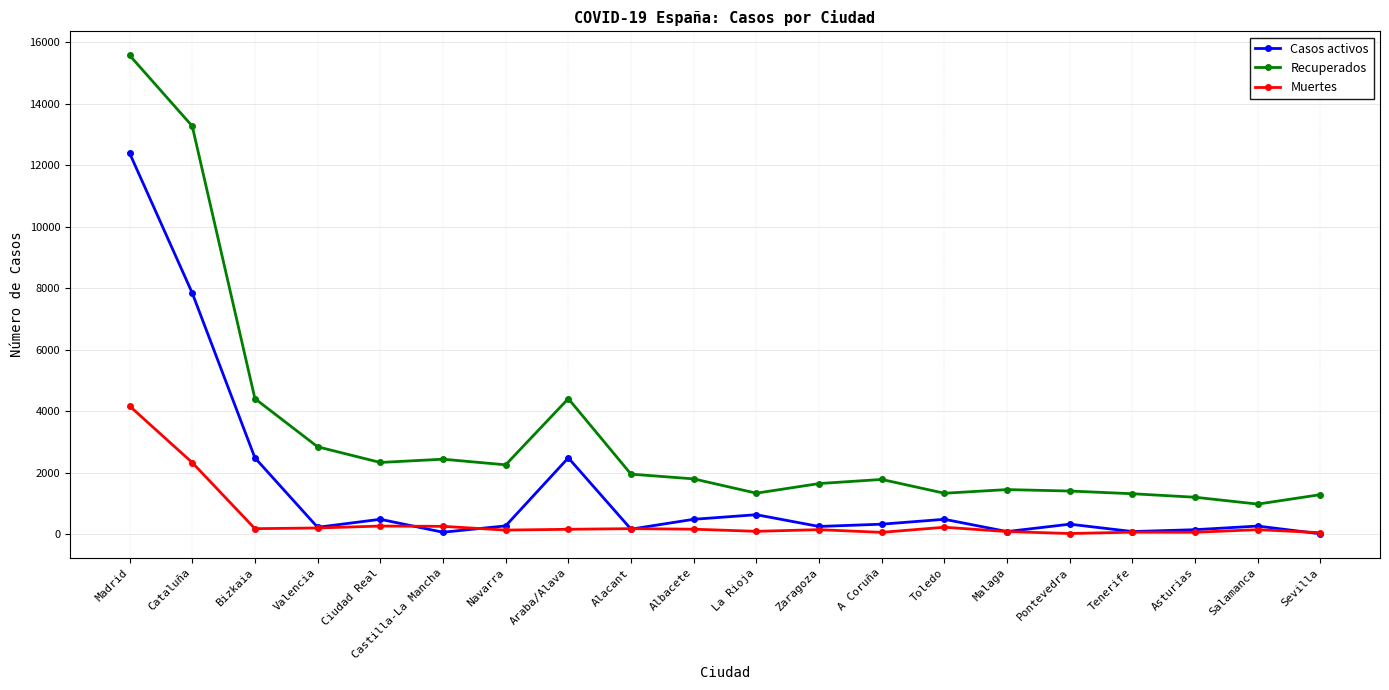

The Muertes series shows 30 at Pontevedra. True or false?

True